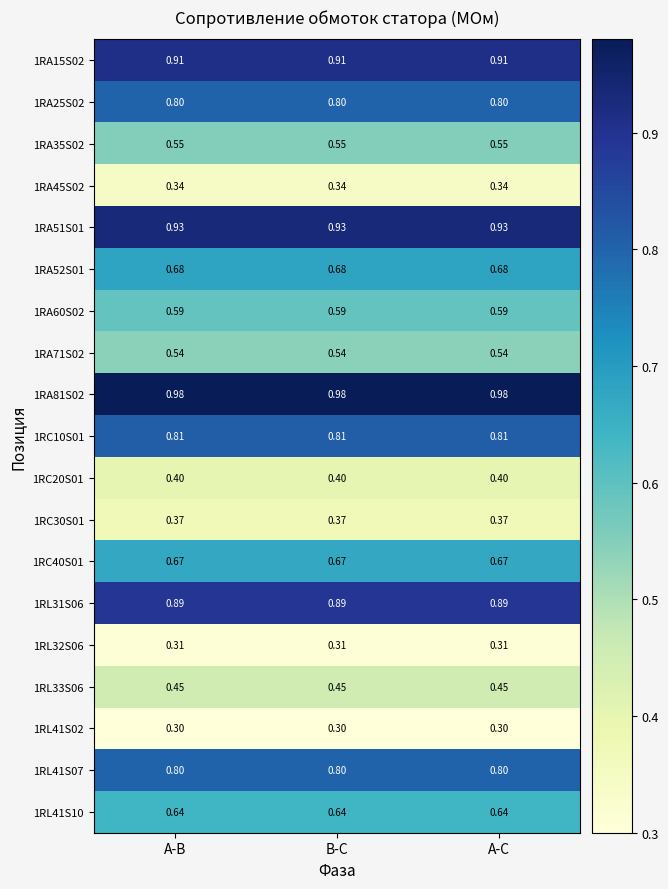

Is the value of 1RC40S01 at A-B greater than the value of 1RL41S10 at A-C?

Yes